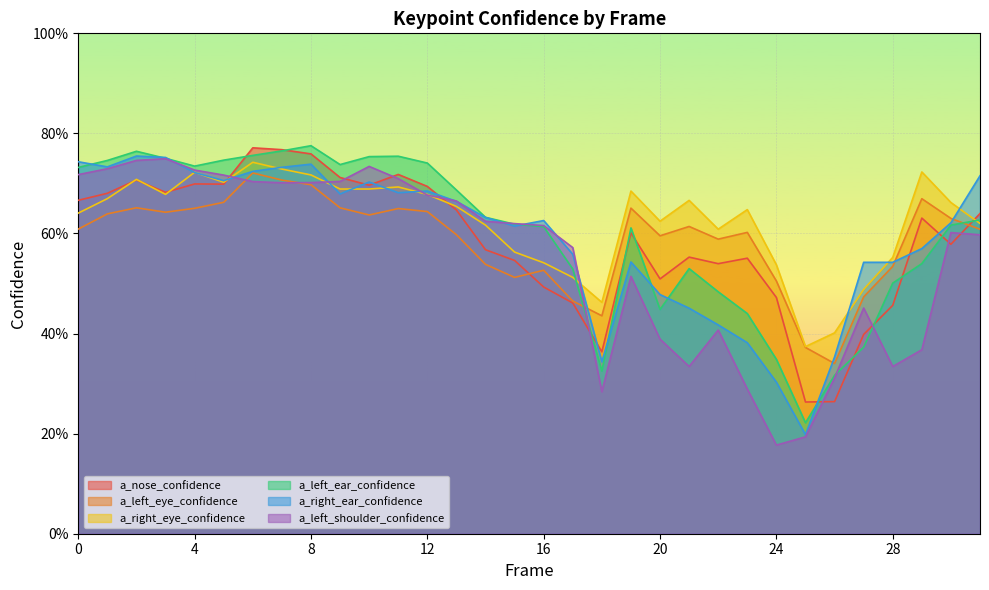

How many a_right_eye_confidence values are between 0 and 1?

32